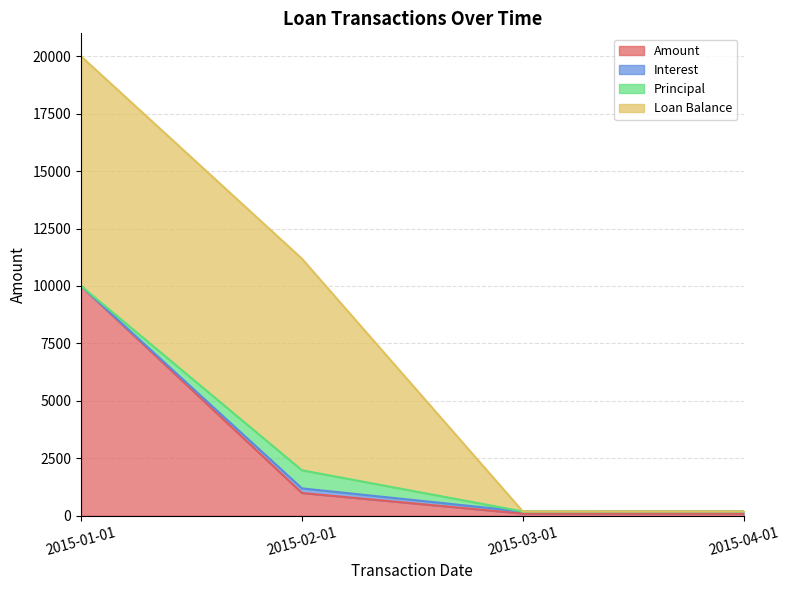

Which category has the highest value across all series?

2015-01-01